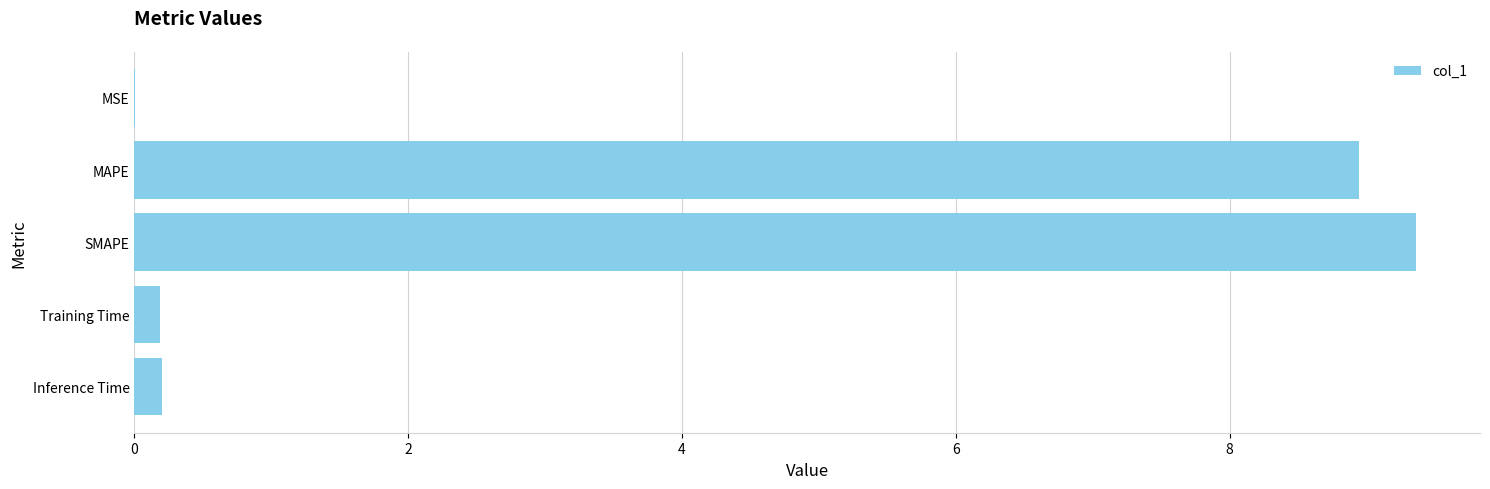

True or false: the data shows 0.0 at MSE.

True